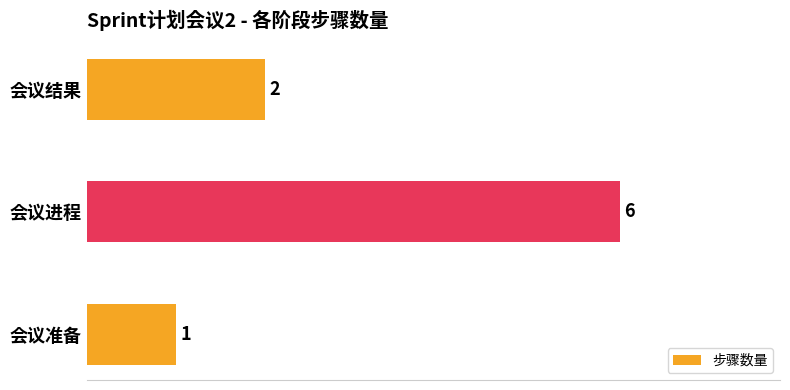

What is the sum of the values at 会议结果 and 会议进程?

8